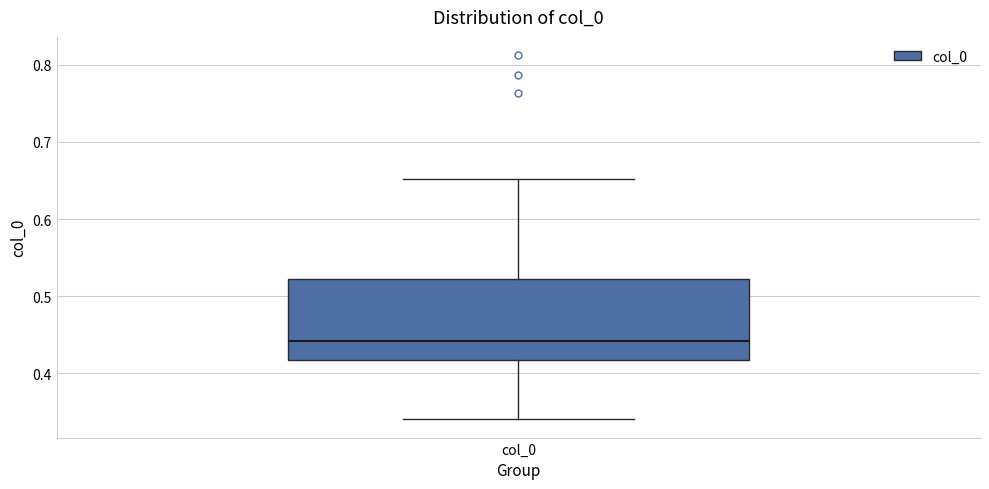

Where does the lower whisker of the box for col_0 end on the y-axis? The values are not printed on the chart, so give them approximately, as read against the axis.

0.34